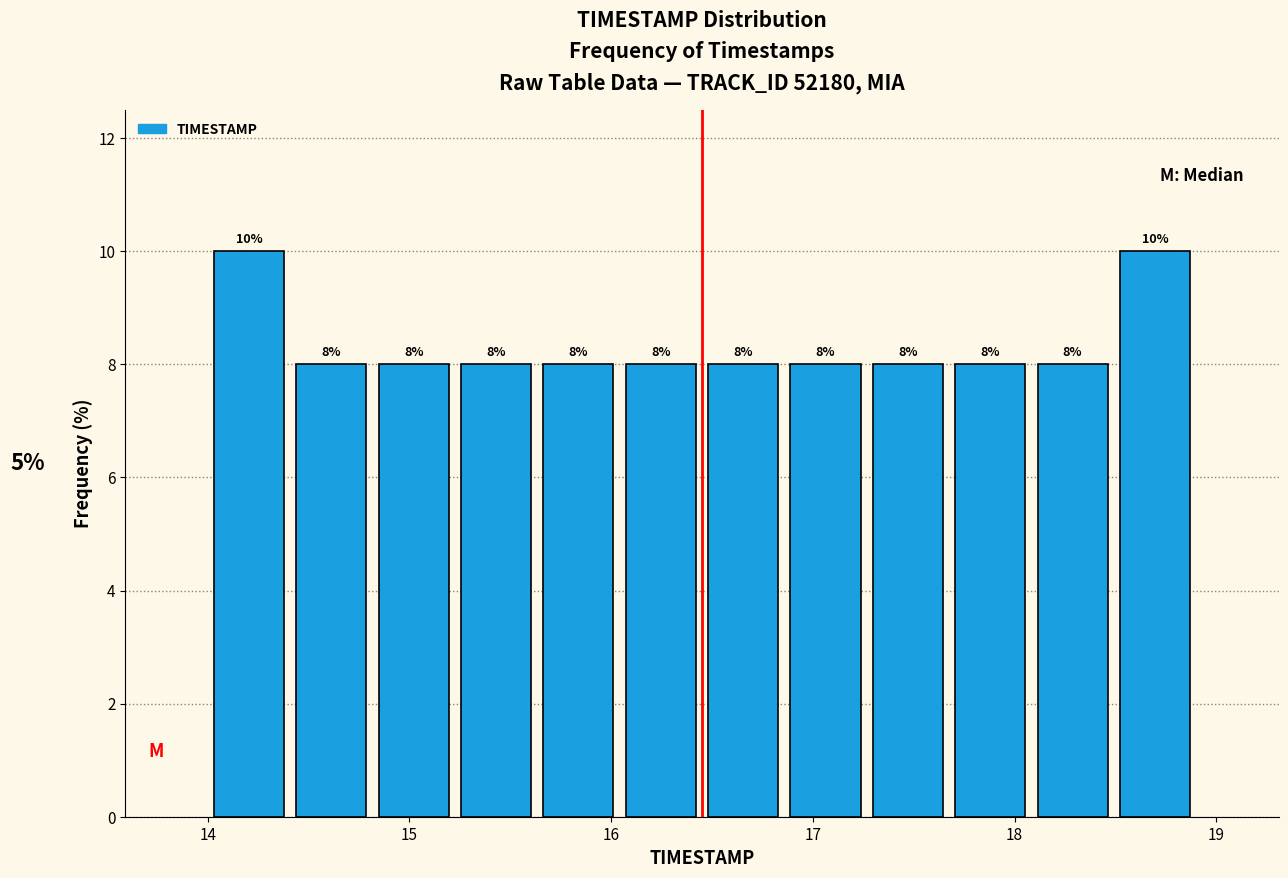

Reading left to right, transcribe this chart: for each bar, give the range it covers on the x-axis and its height. The bar edges are not printed on the chart, so give them approximately, as read against the axis.

14.0 to 14.4: 10
14.4 to 14.8: 8
14.8 to 15.2: 8
15.2 to 15.6: 8
15.6 to 16.0: 8
16.0 to 16.5: 8
16.5 to 16.9: 8
16.9 to 17.3: 8
17.3 to 17.7: 8
17.7 to 18.1: 8
18.1 to 18.5: 8
18.5 to 18.9: 10